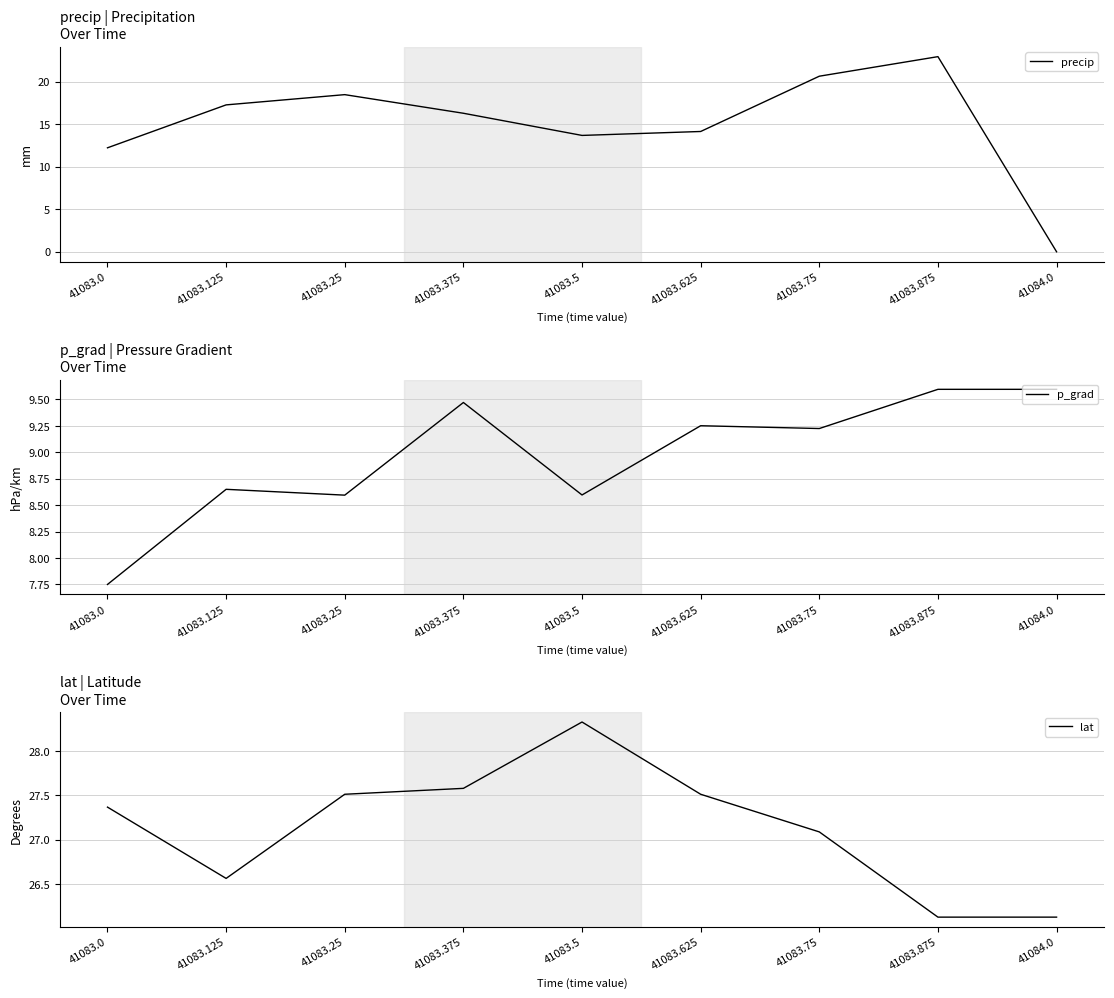

At which category does lat reach its first local valley?

41083.125